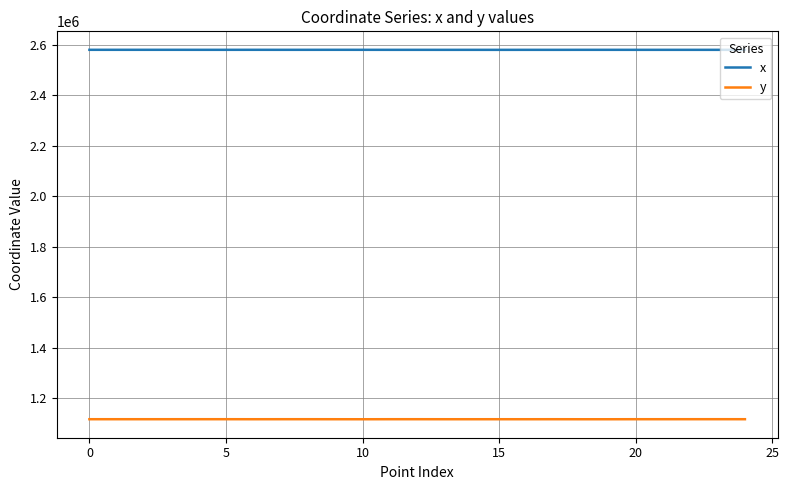

How many values in the y series are below 1116970?

12